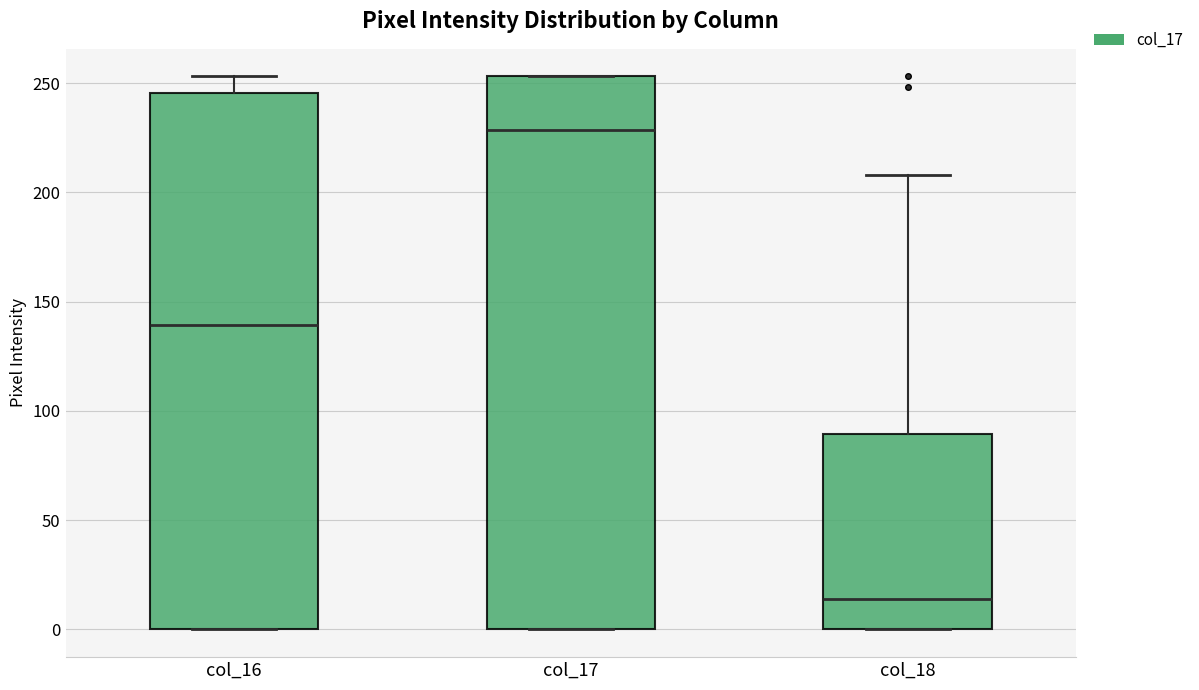

Reading left to right, transcribe this box plot: for each box, give where its median line is, the range the box spans, and where its two whiskers end, as read against the y-axis. The values are not printed on the chart, so give them approximately, as read against the axis.

col_16: median 140, box 0 to 245, whiskers 0 to 255
col_17: median 230, box 0 to 255, whiskers 0 to 255
col_18: median 15, box 0 to 90, whiskers 0 to 210